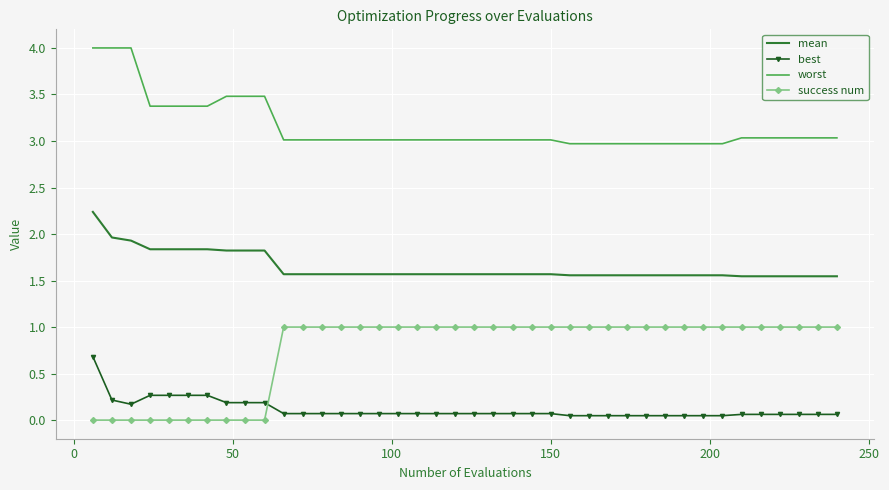

True or false: best and mean intersect in this chart.

False